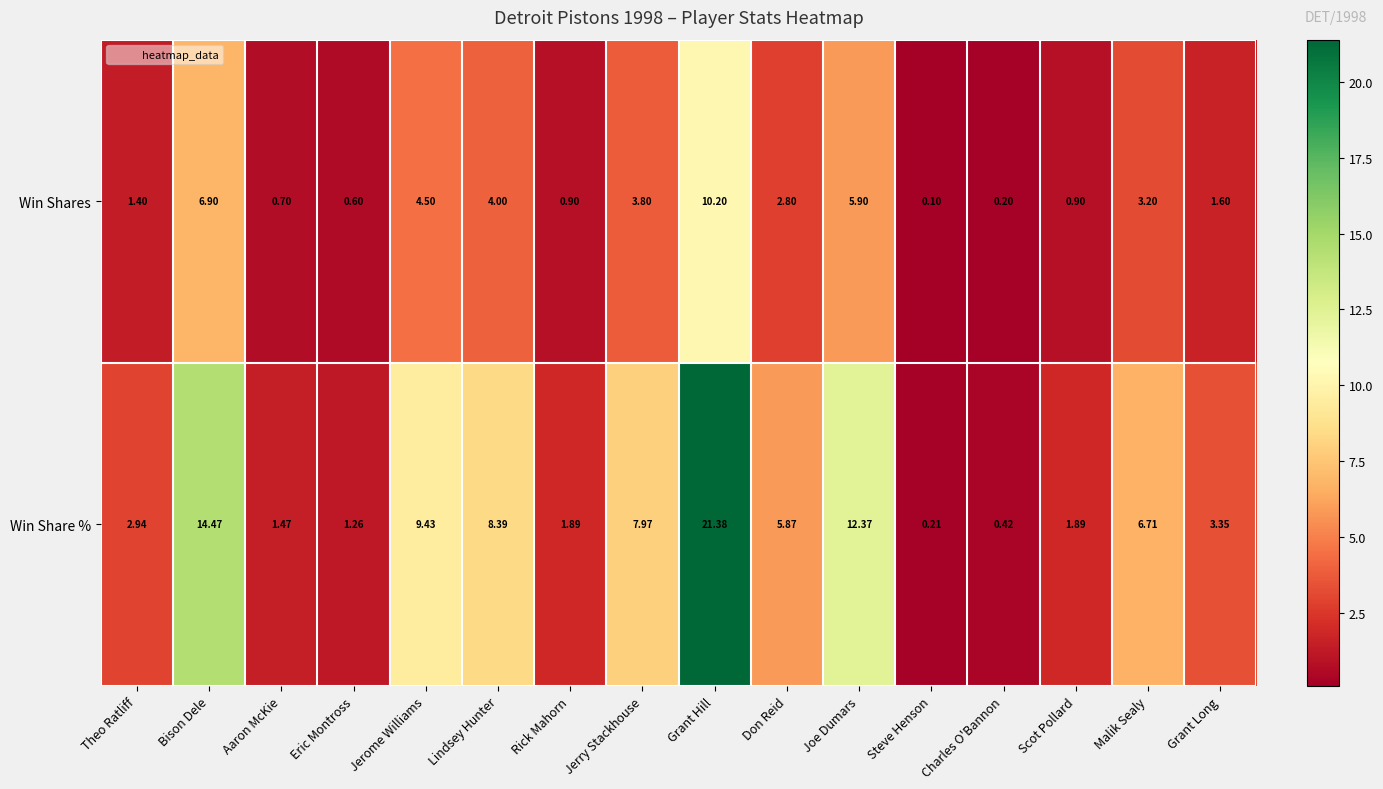

What is the total value across all series at Joe Dumars?

18.3